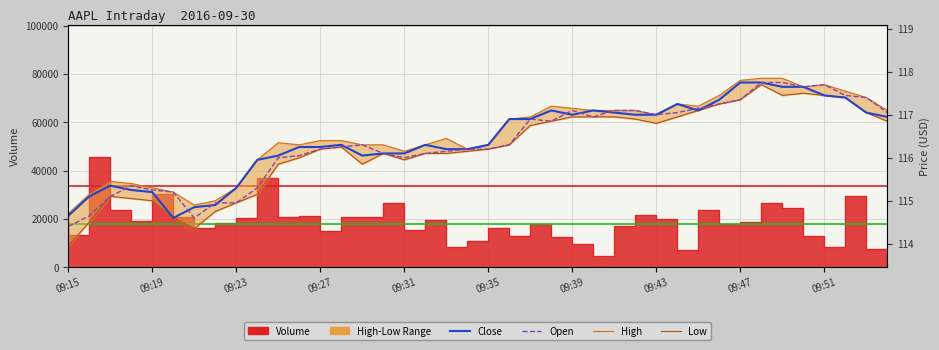

True or false: High and Open cross at least once.

False